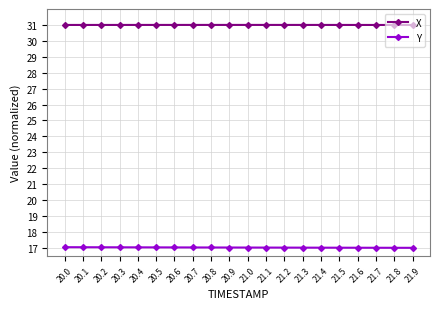

What is the sum of all X values?

620.0